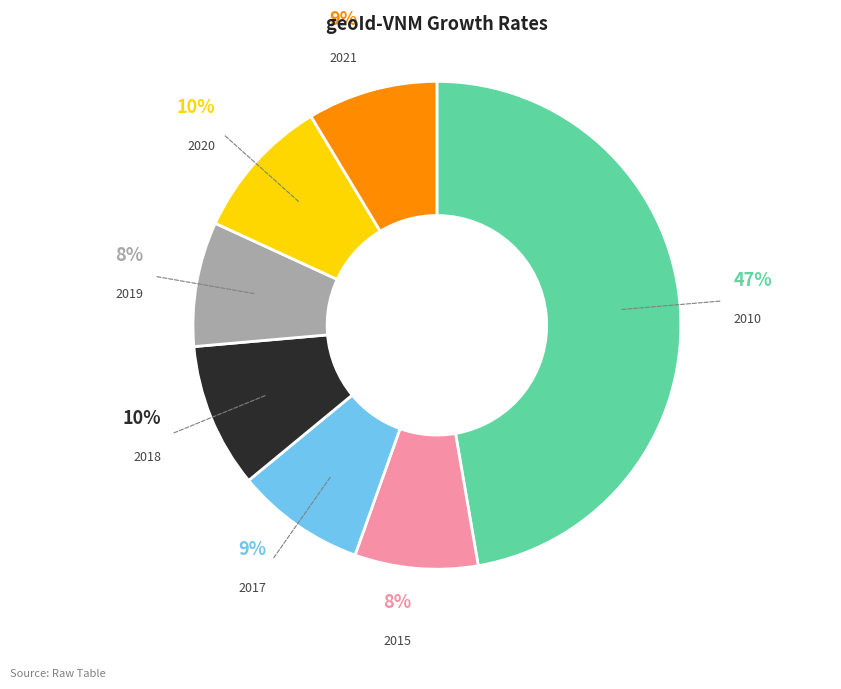

How many segments does this pie chart have?

7